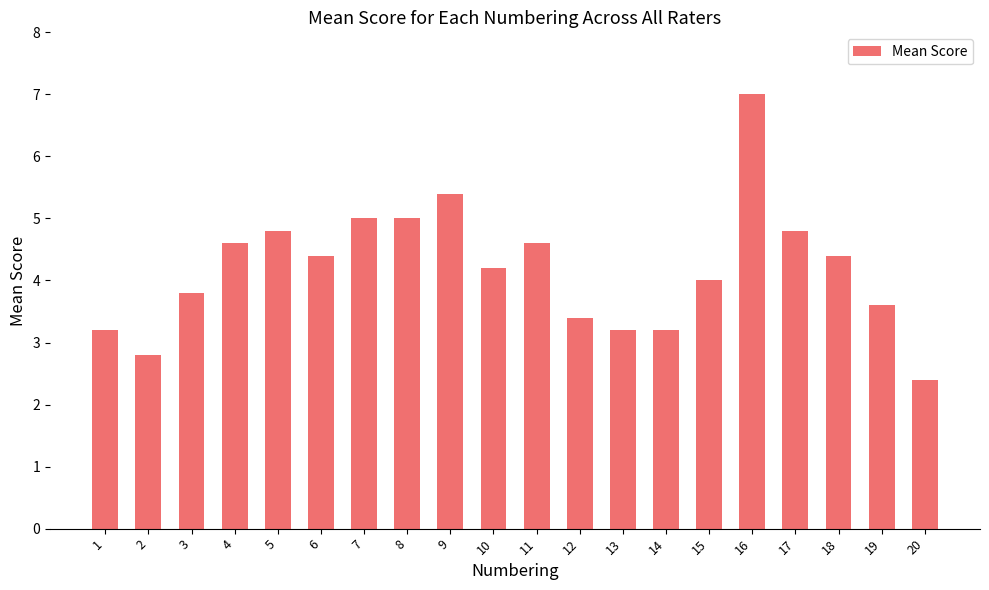

Is it true that the value at 17 is 6.3?

False